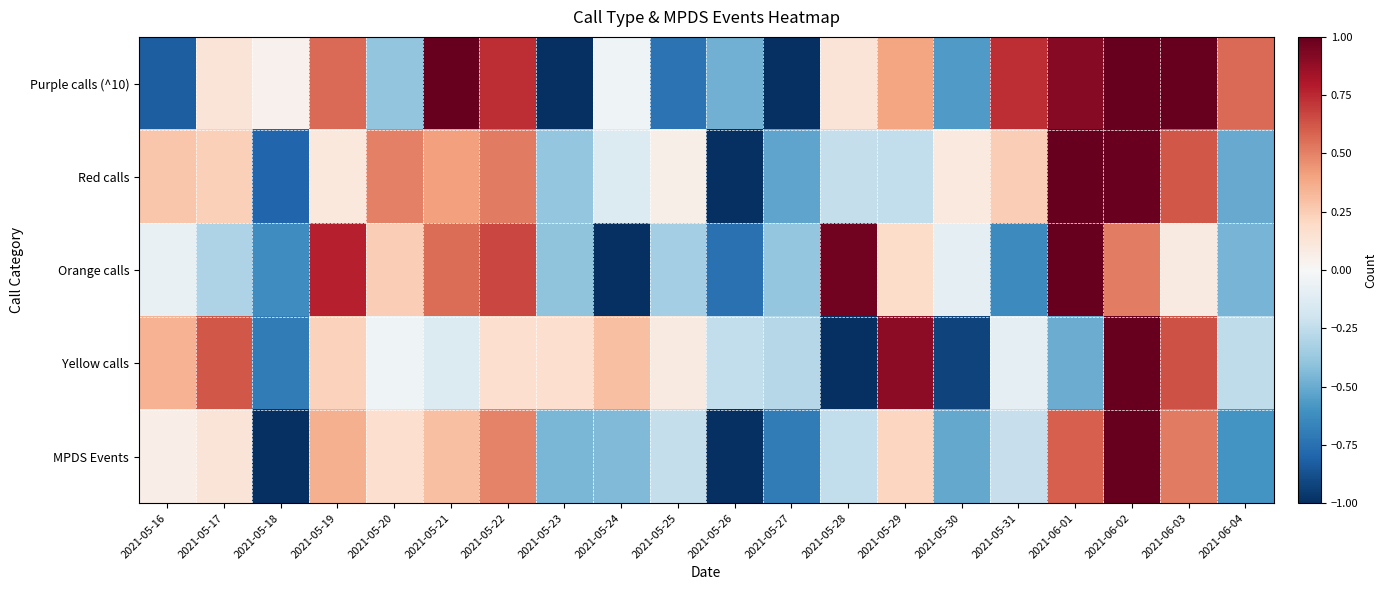

What is the difference between the highest and lowest values at 2021-05-19?

0.7